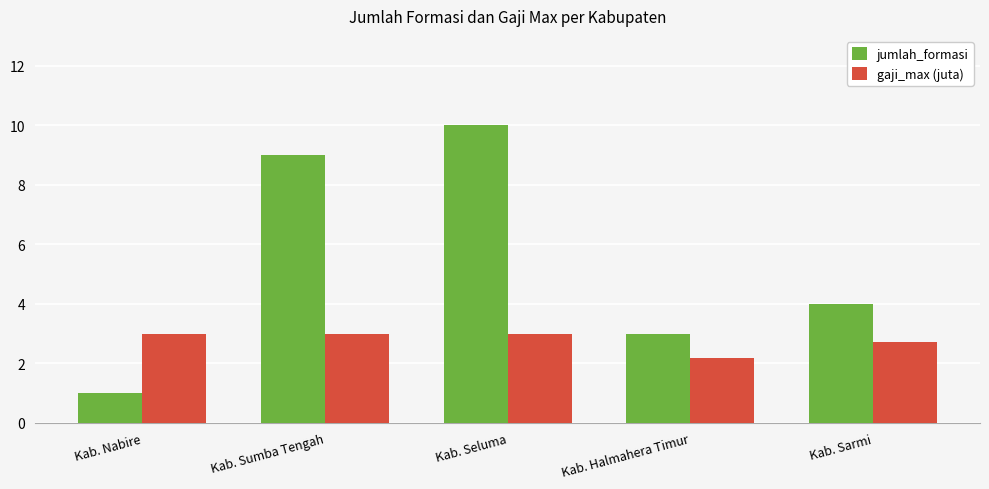

What is the difference between the jumlah_formasi values at Kab. Sarmi and Kab. Seluma?

6.0